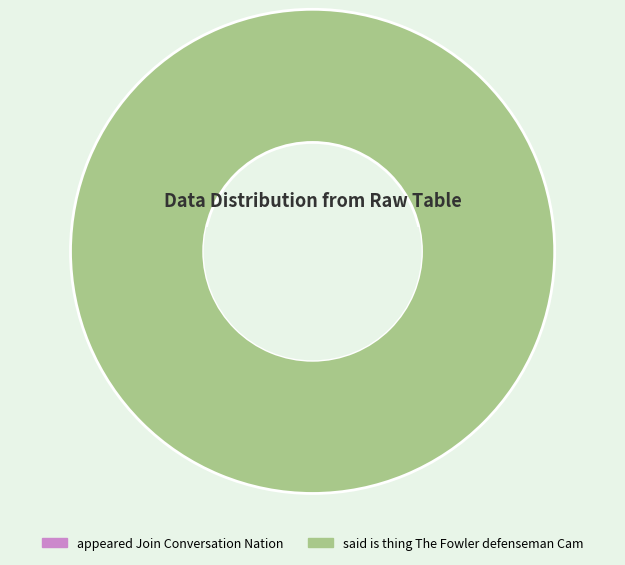

Which slice is the smallest?

appeared Join Conversation Nation